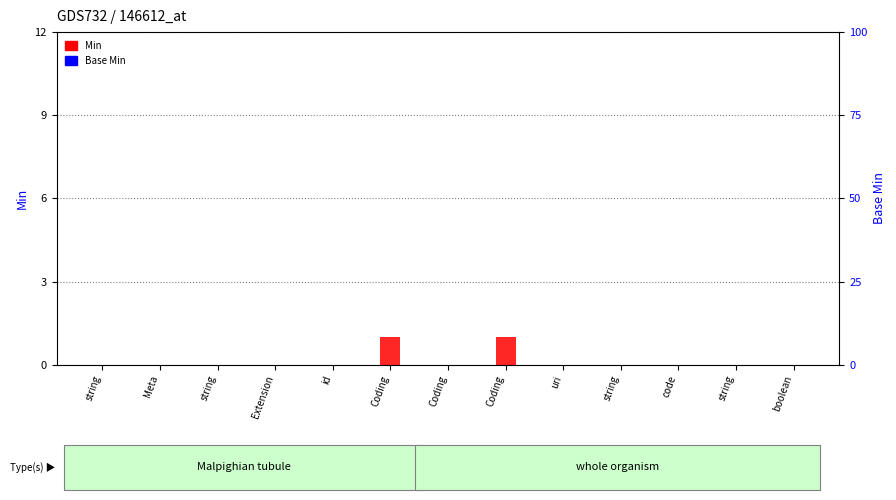

Rank the series by their maximum value, from highest to lowest.

Min, Base Min